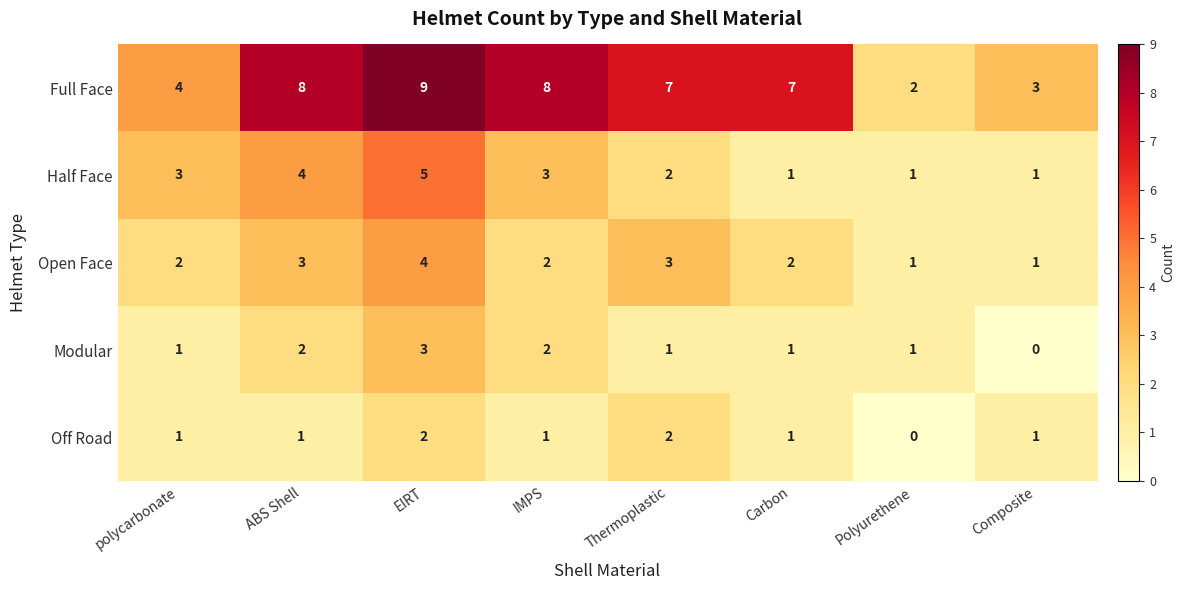

Rank the series by their maximum value, from lowest to highest.

Off Road, Modular, Open Face, Half Face, Full Face